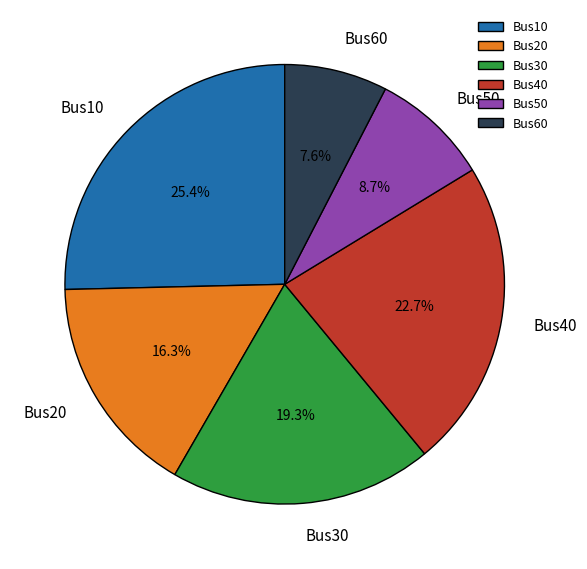

Count the number of slices in the pie.

6